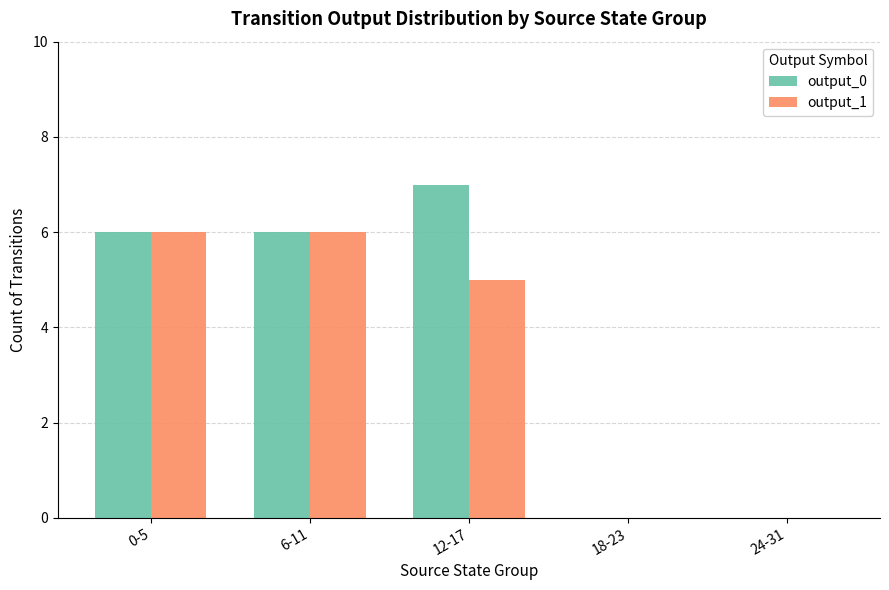

Are the bars horizontal?

No